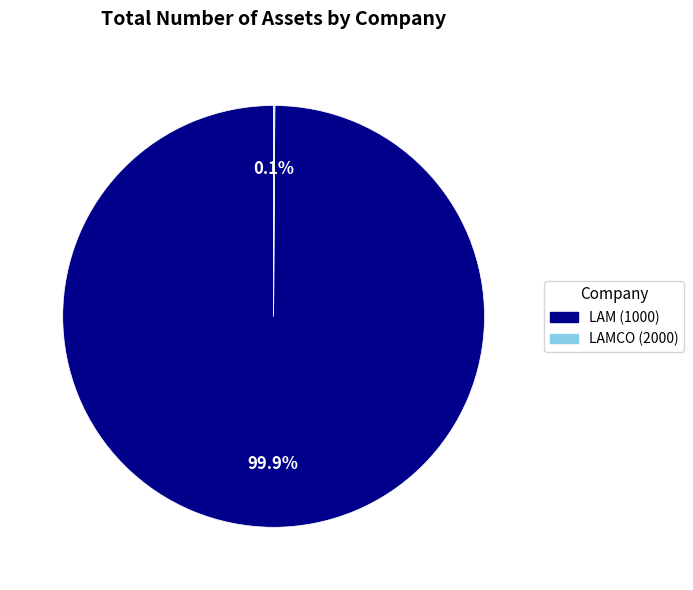

Is there any slice that represents more than half of the pie?

Yes